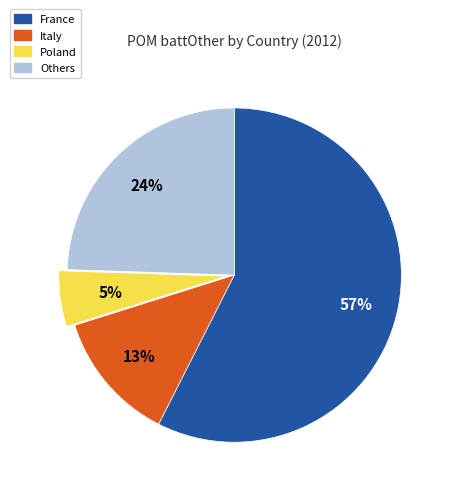

To the nearest percent, what is the average slice percentage?

25%